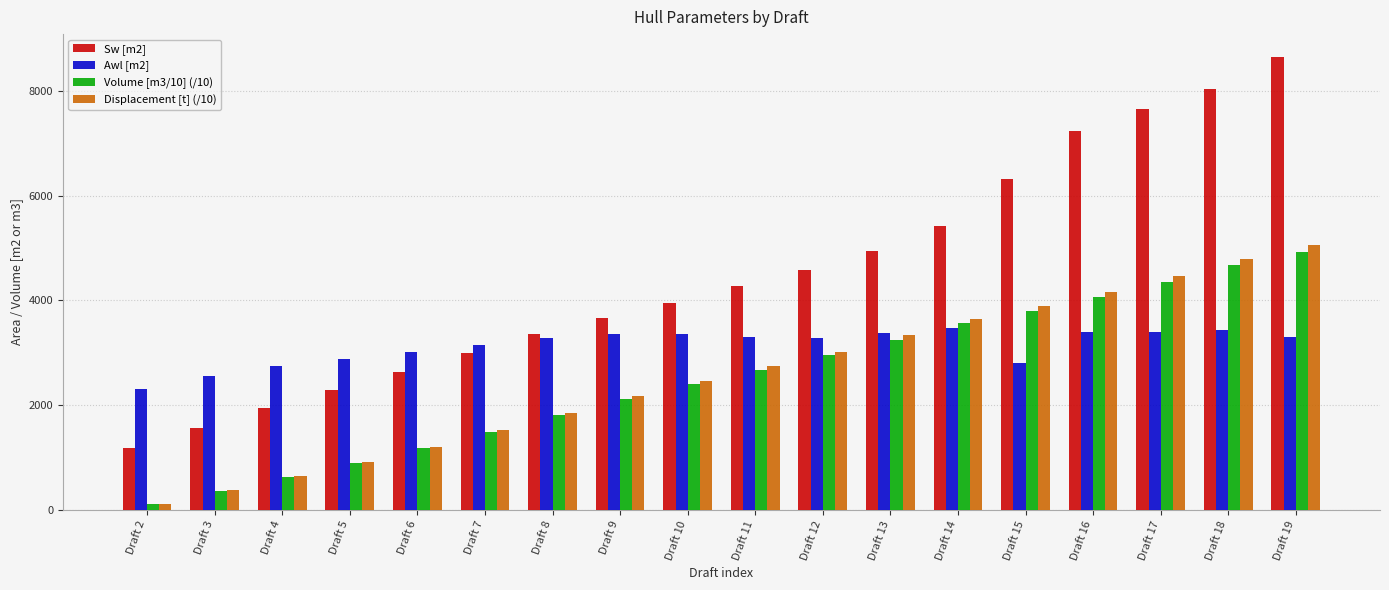

What is the sum of the Displacement [t] (/10) values at Draft 12 and Draft 6?

4228.4